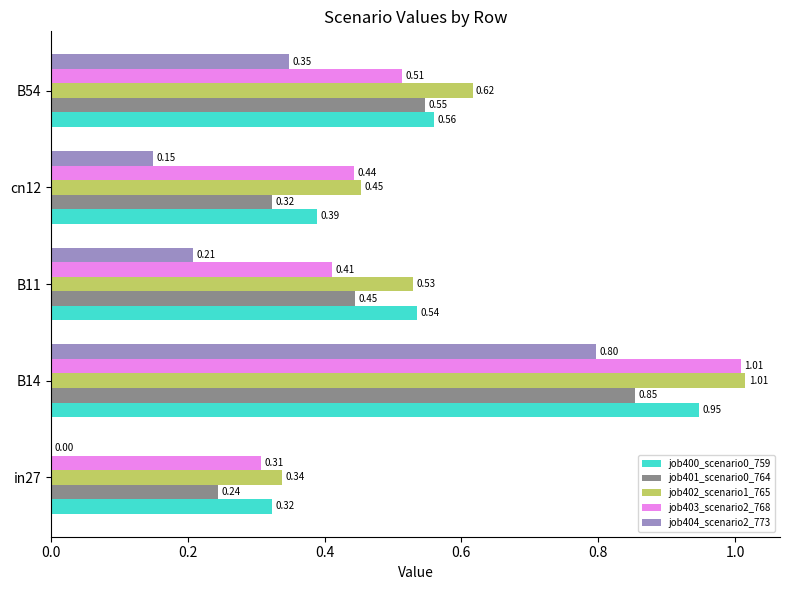

At which category is the sum across all series the highest?

B14